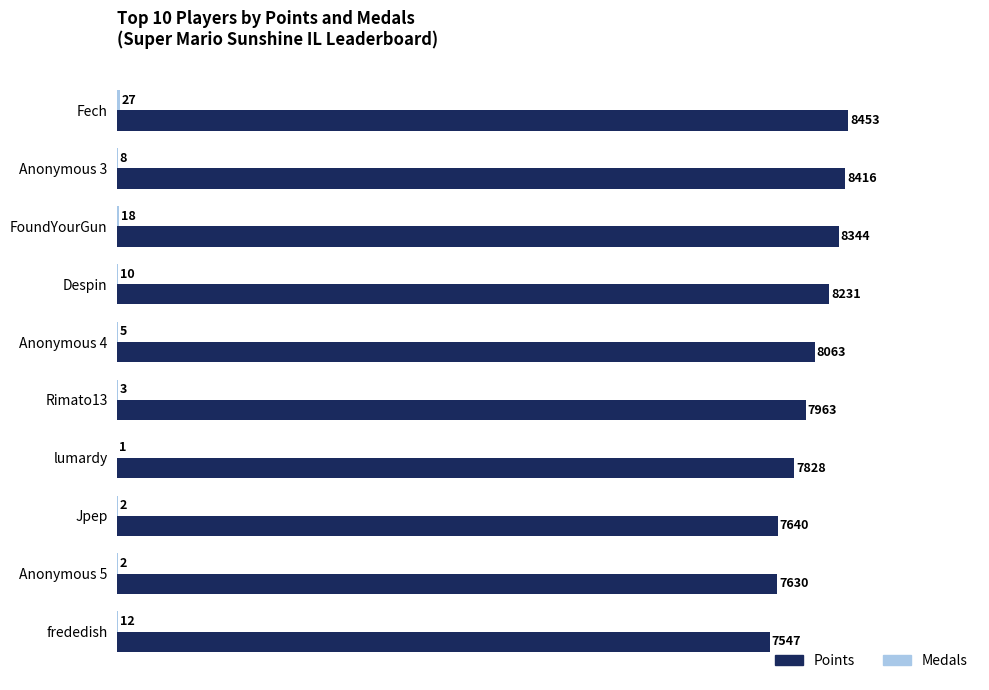

The Points series shows 8063 at Anonymous 4. True or false?

True